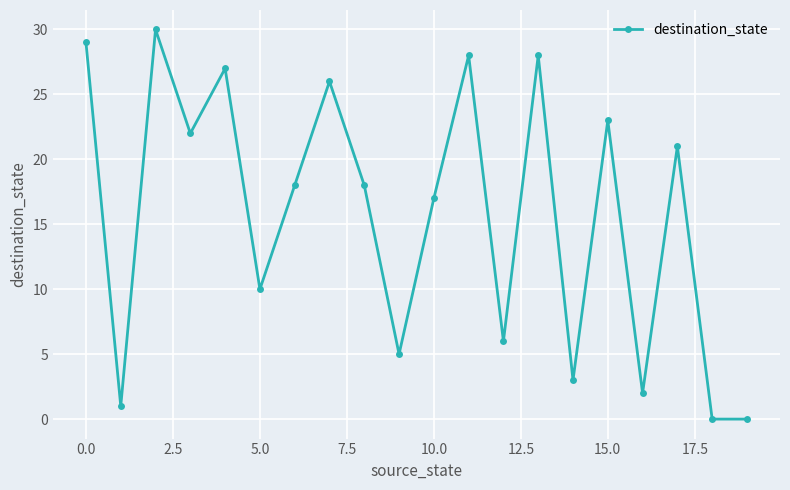

Is this an area chart (filled region under the line)?

No